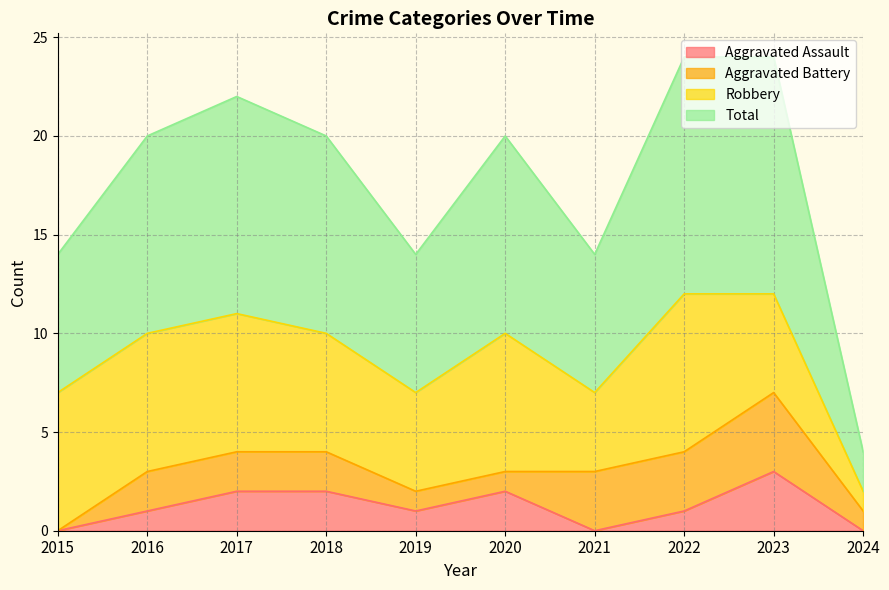

Rank the categories by Total value from highest to lowest.

2022, 2023, 2017, 2016, 2018, 2020, 2015, 2019, 2021, 2024